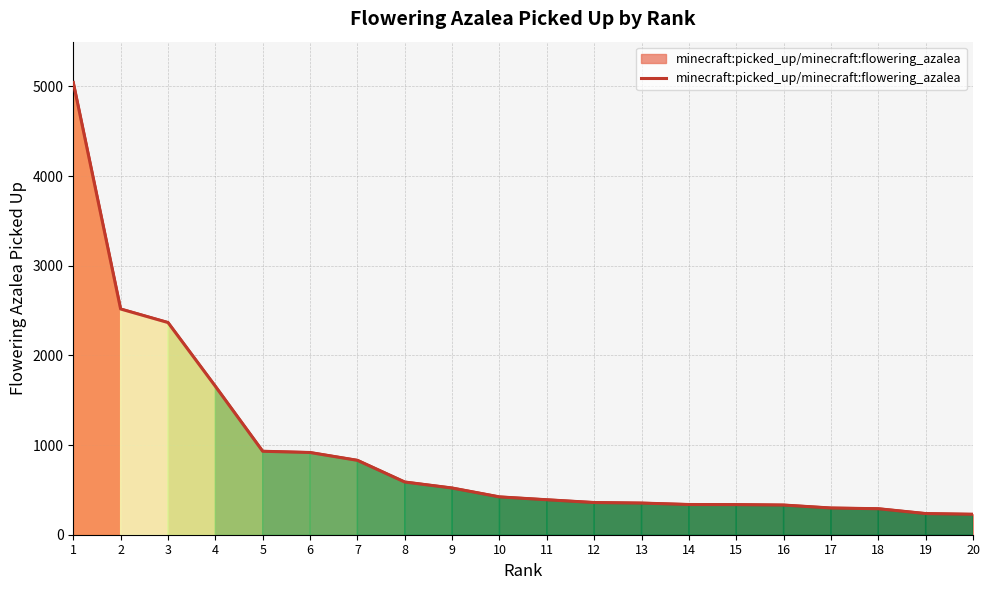

Between 15 and 4, which is larger?

4